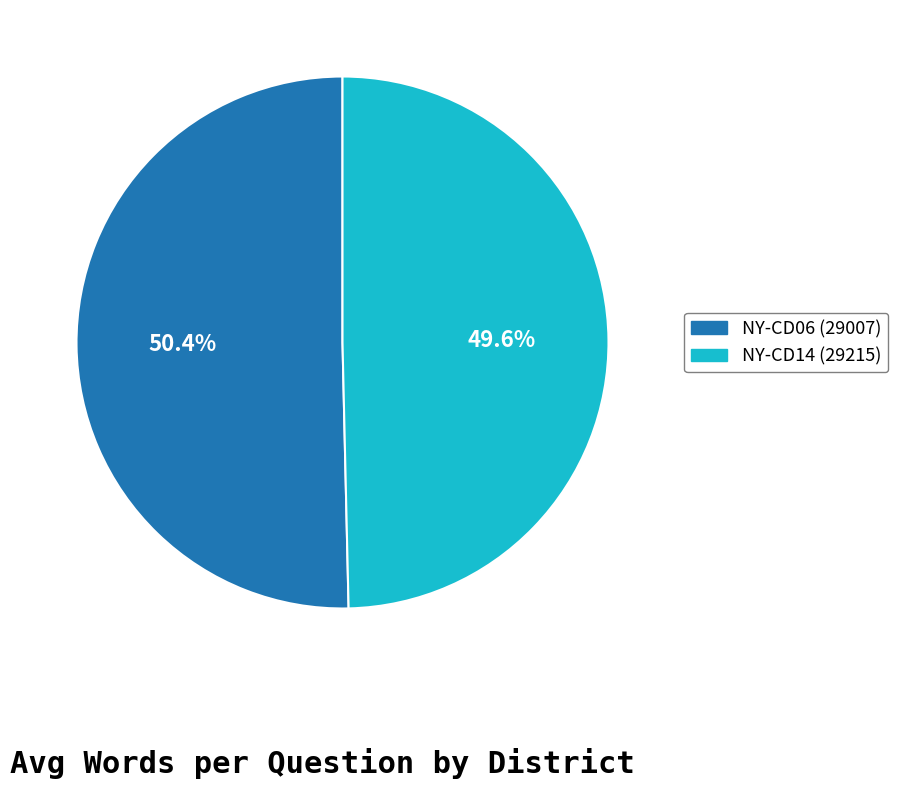

How much of the chart is everything except NY-CD14 (29215)?

50.4%